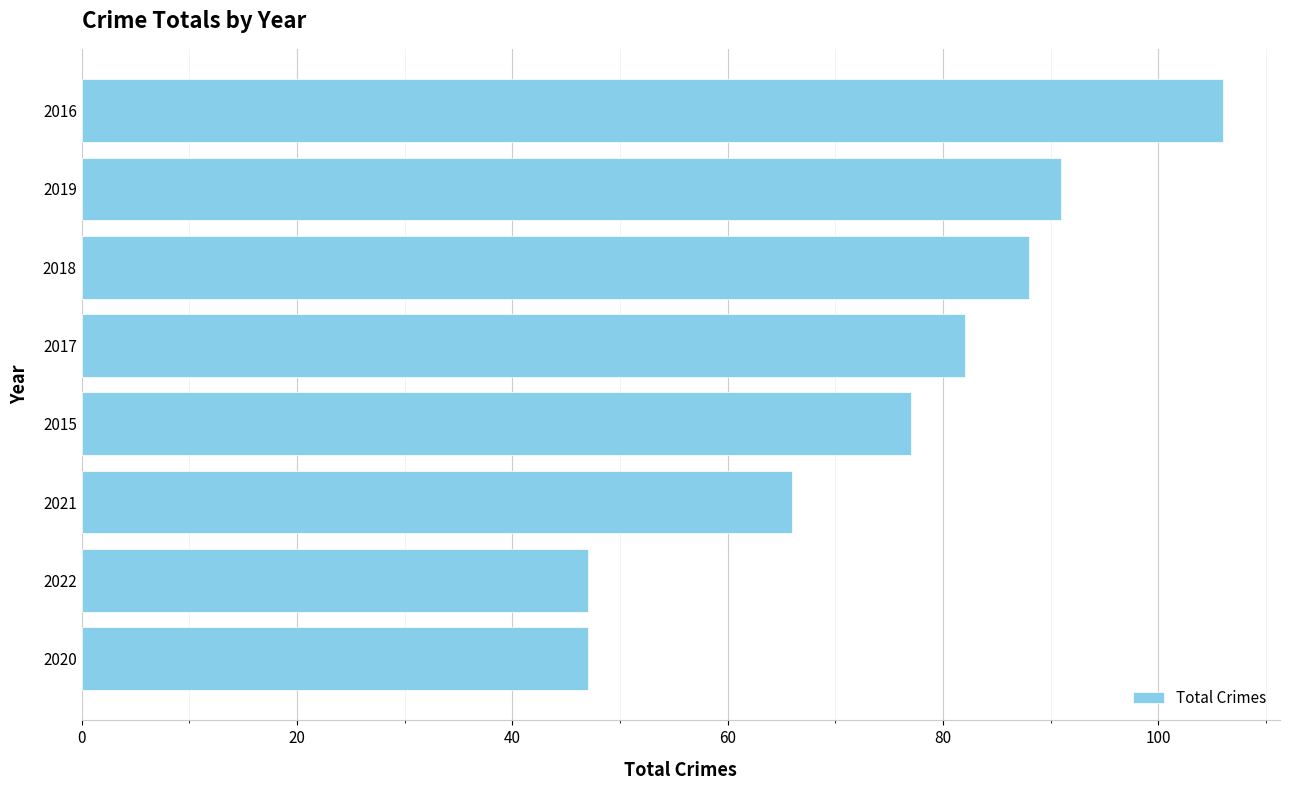

What is the difference between the second highest and minimum values?

44